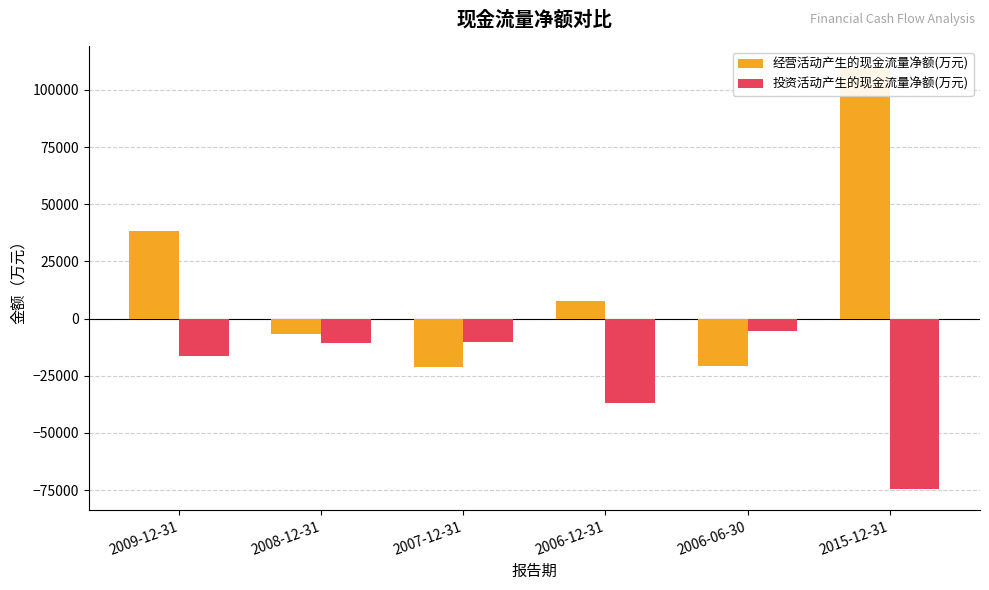

Is it true that 投资活动产生的现金流量净额(万元) equals -10124 at 2007-12-31?

True